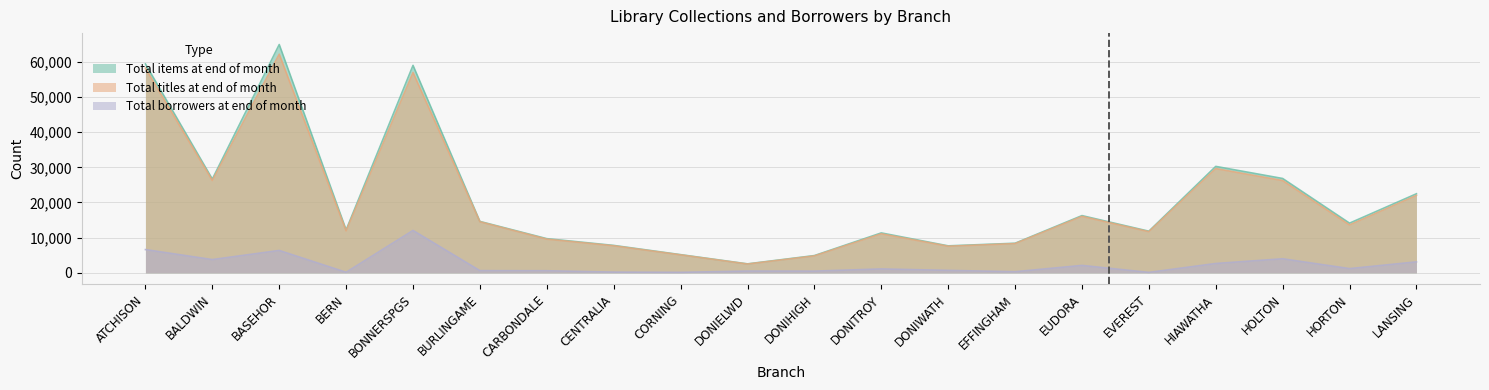

At which category does Total items at end of month reach its first local peak?

BASEHOR